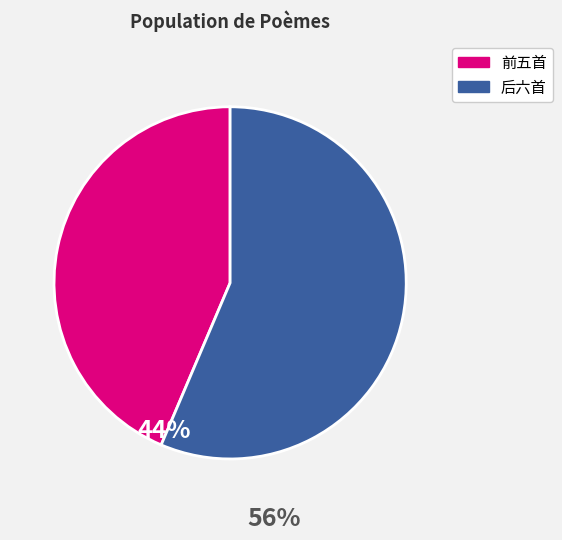

Is it true that 前五首 is 44% of the pie?

True